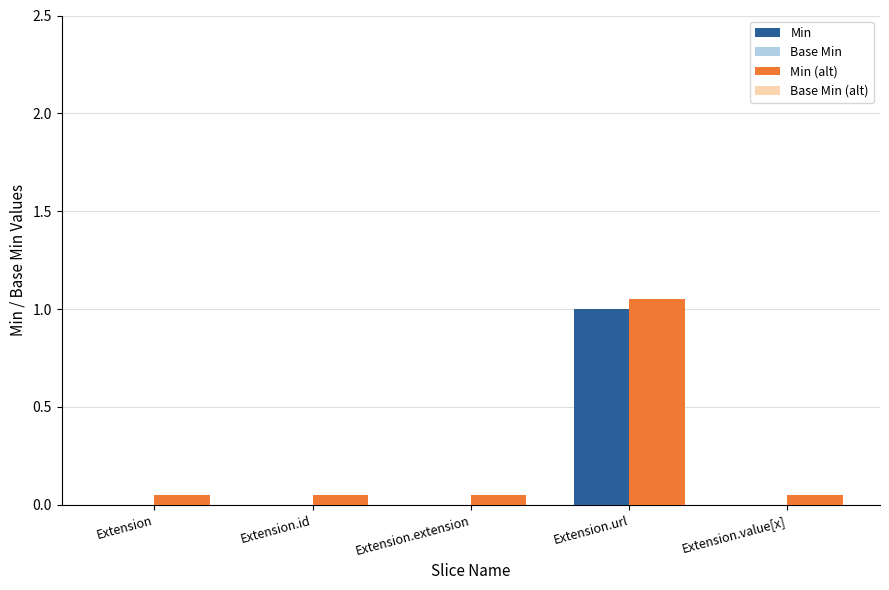

Which category has the highest value in the Base Min series?

Extension.url